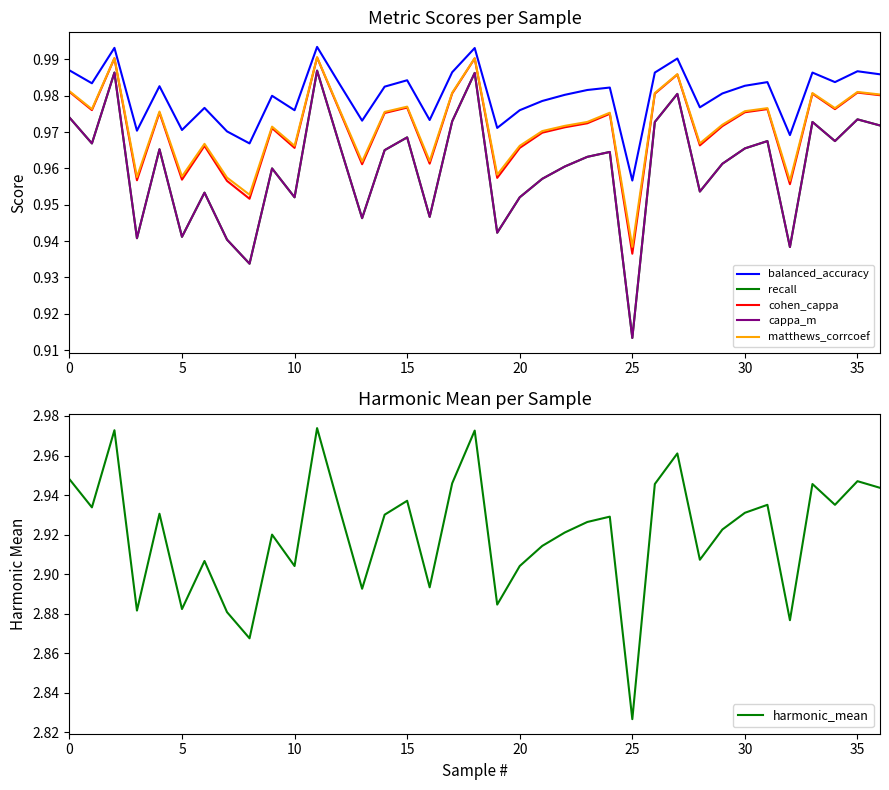

What is the smallest value displayed?

0.9